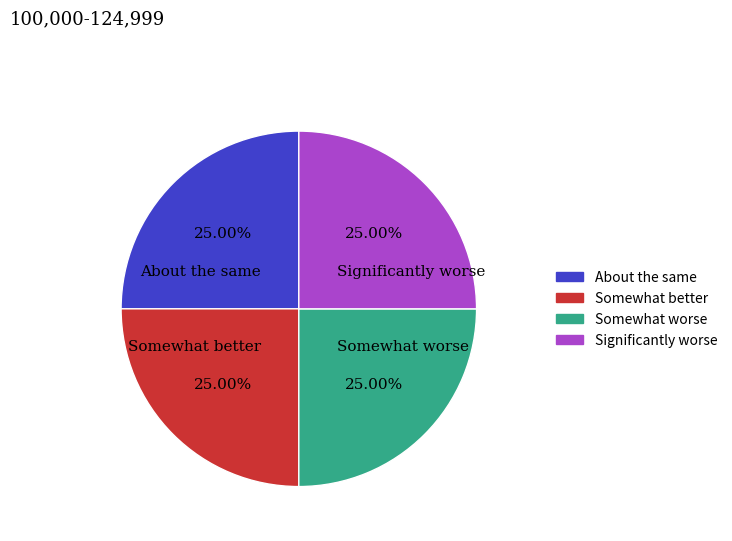

Does About the same represent more than half of the total?

No